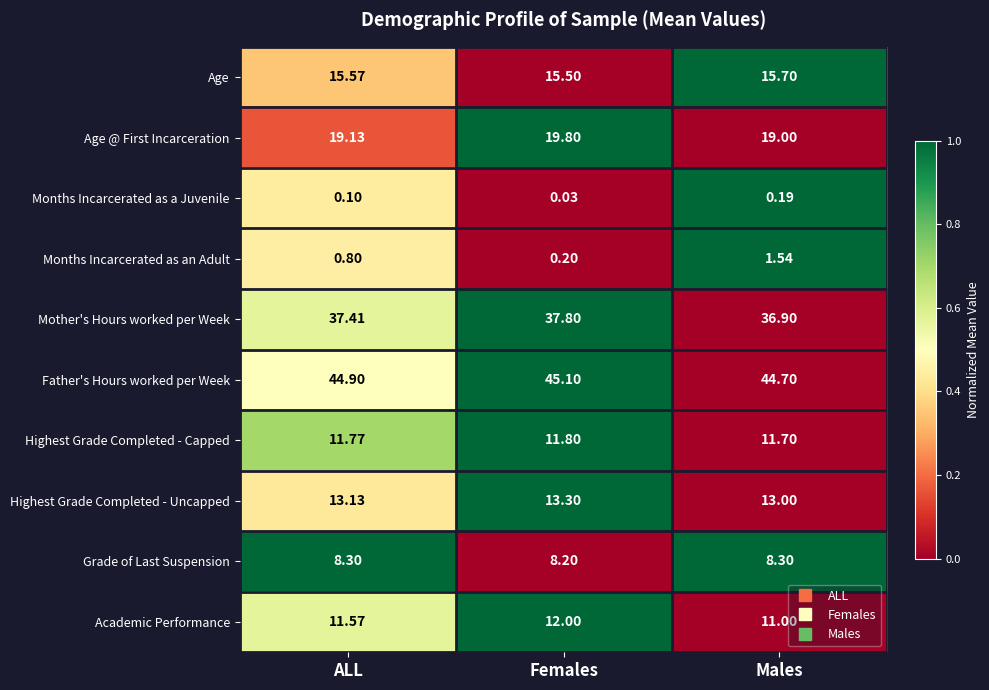

At Females, list the series in order from largest to smallest.

Father's Hours worked per Week, Mother's Hours worked per Week, Age @ First Incarceration, Age, Highest Grade Completed - Uncapped, Academic Performance, Highest Grade Completed - Capped, Grade of Last Suspension, Months Incarcerated as an Adult, Months Incarcerated as a Juvenile